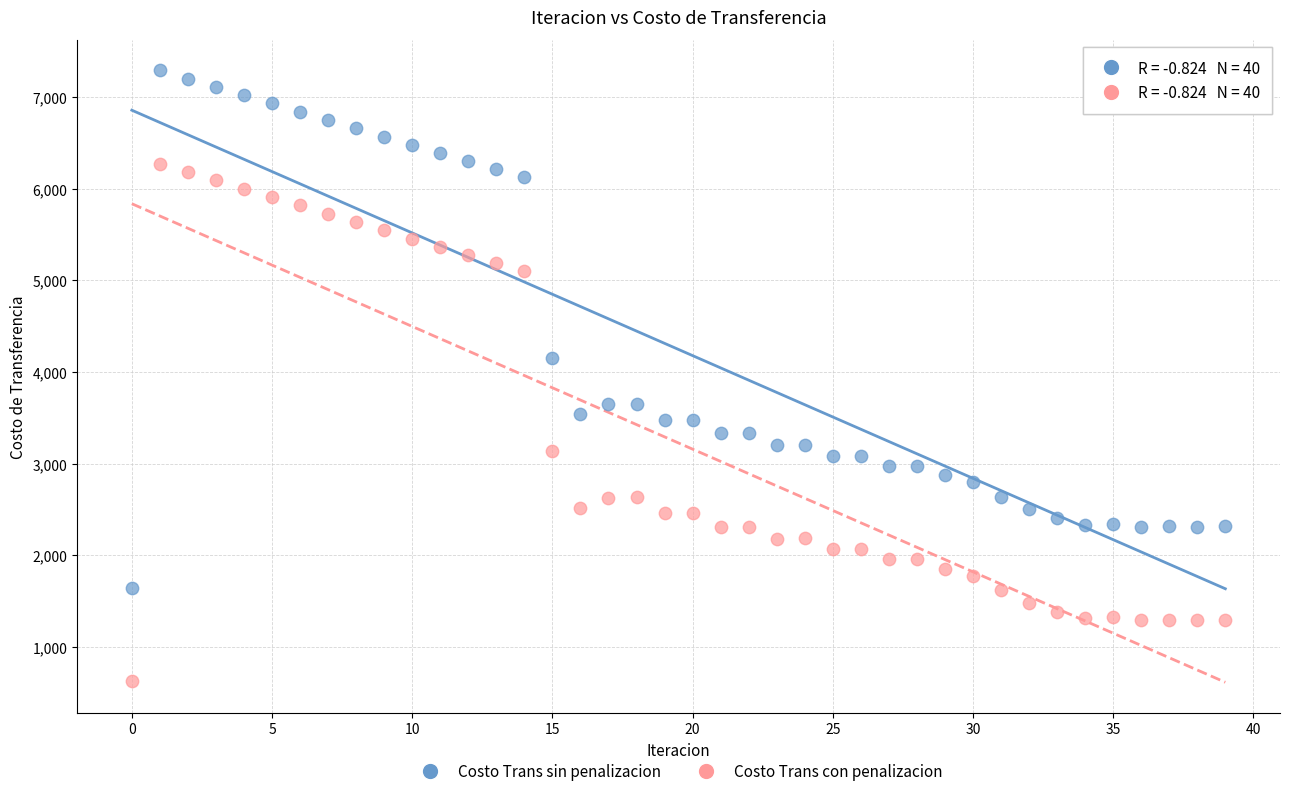

Which series contains the highest Y value?

Costo Trans sin penalizacion